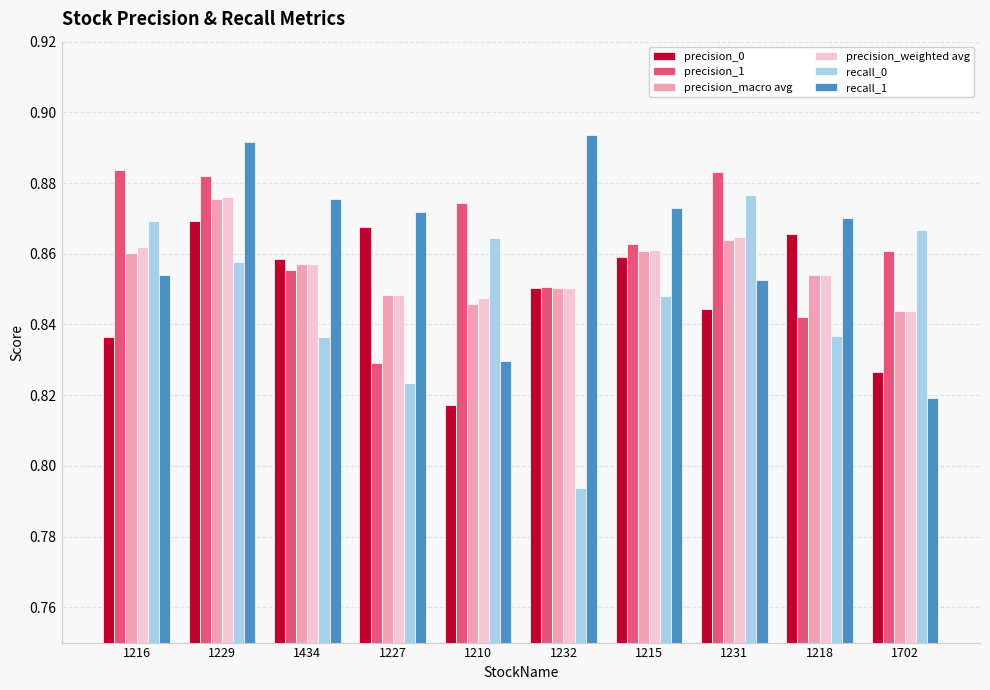

Which series has the widest spread of values?

recall_0